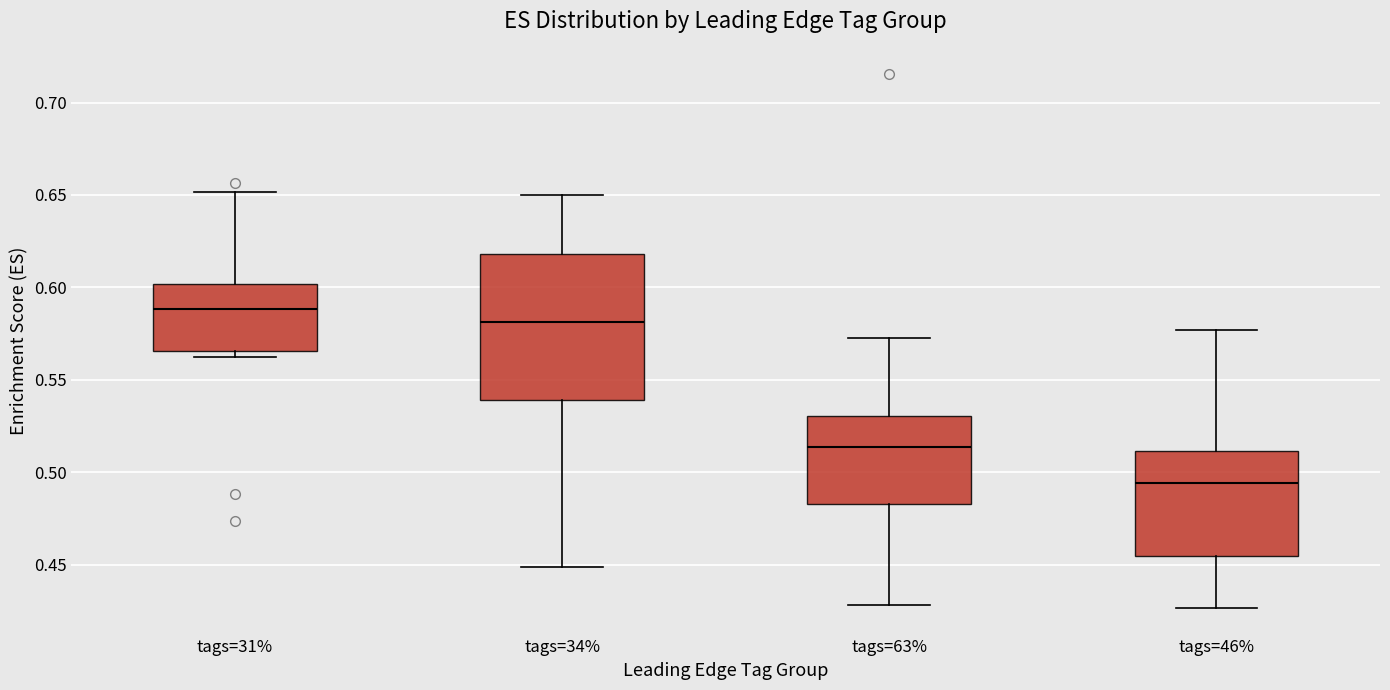

Reading left to right, transcribe this box plot: for each box, give where its median line is, the range the box spans, and where its two whiskers end, as read against the y-axis. The values are not printed on the chart, so give them approximately, as read against the axis.

tags=31%: median 0.590, box 0.565 to 0.600, whiskers 0.560 to 0.650
tags=34%: median 0.580, box 0.540 to 0.620, whiskers 0.450 to 0.650
tags=63%: median 0.515, box 0.485 to 0.530, whiskers 0.430 to 0.570
tags=46%: median 0.495, box 0.455 to 0.510, whiskers 0.425 to 0.575